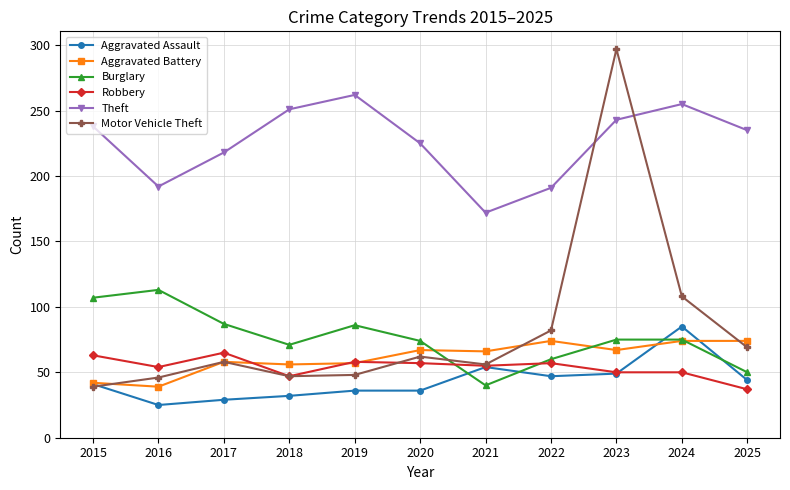

Between which two adjacent categories do Aggravated Assault and Motor Vehicle Theft first intersect?

2015 and 2016